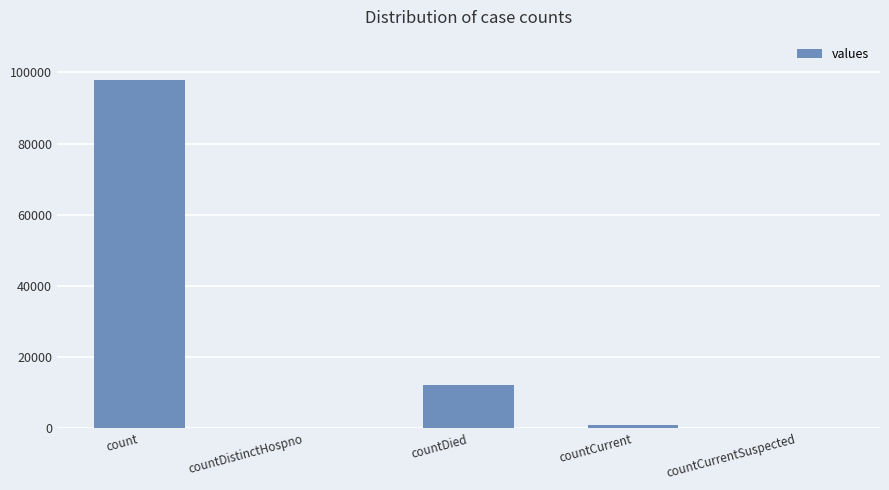

What is the change in value from count to countDied?

-85893